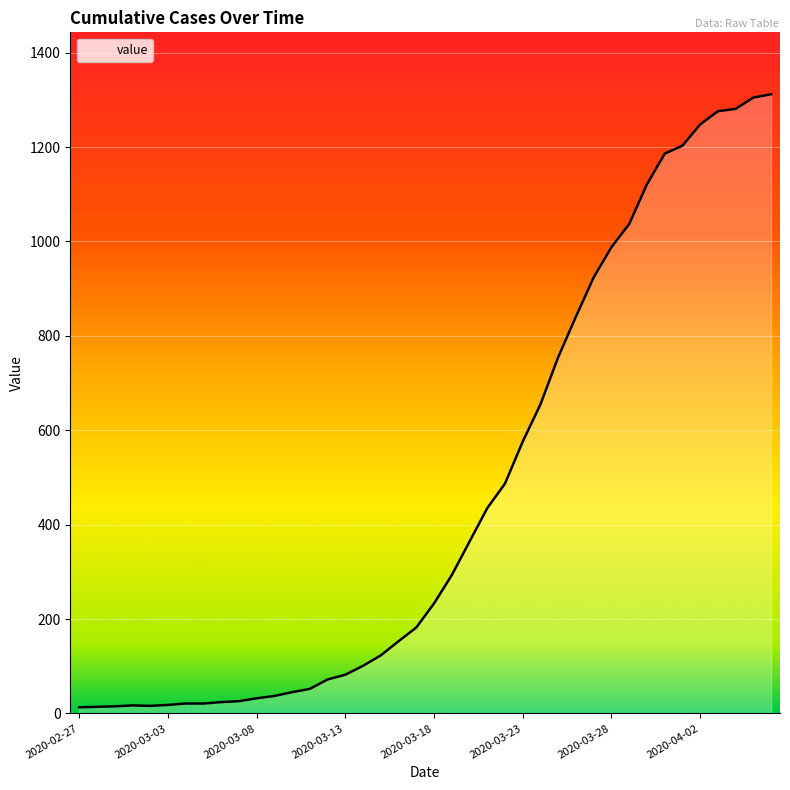

What is the smallest value displayed?

13